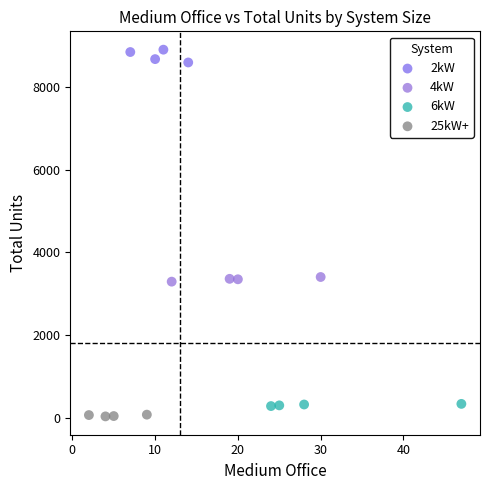

Which series has the largest Y range (max minus min)?

2kW